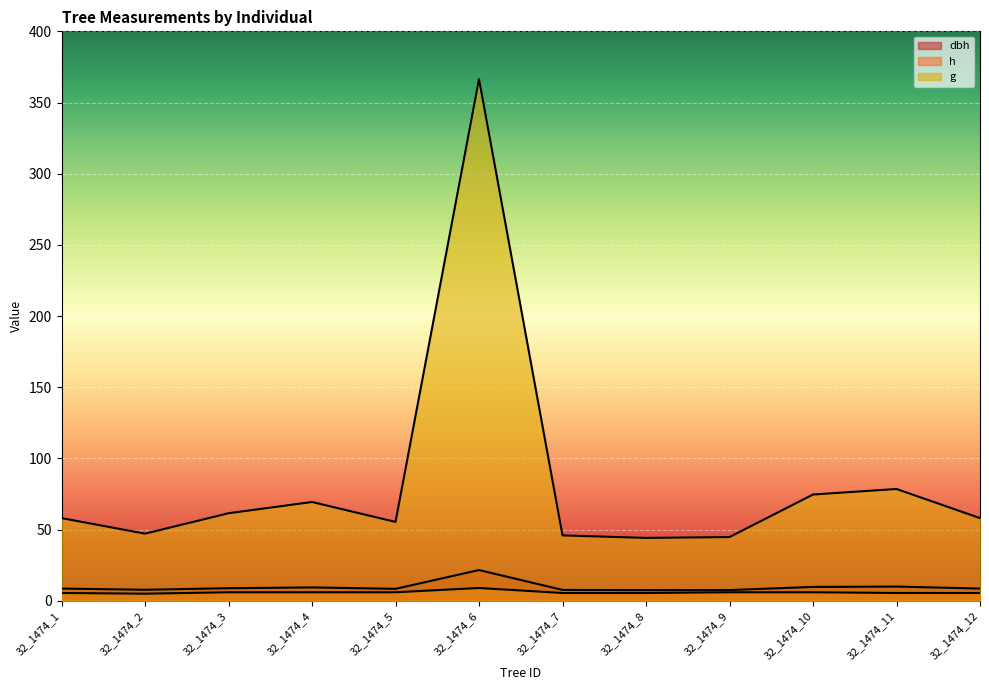

Rank the series at 32_1474_11 from lowest to highest value.

h, dbh, g